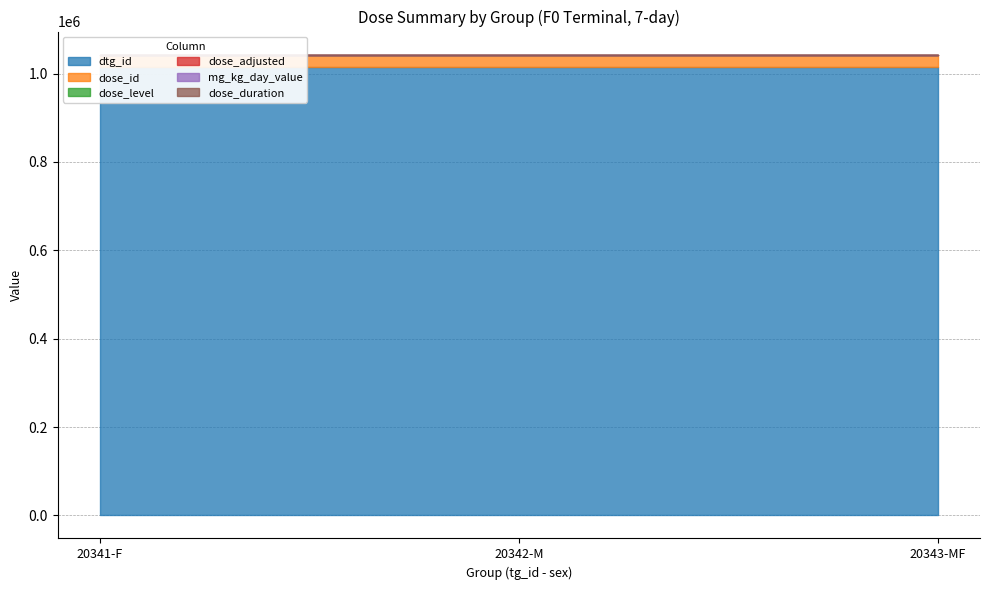

Reading left to right, transcribe all the data shown in this chart.

dtg_id: 20341-F=1015823	20342-M=1015822	20343-MF=1015821
dose_id: 20341-F=27184	20342-M=27184	20343-MF=27184
dose_level: 20341-F=0	20342-M=0	20343-MF=0
dose_adjusted: 20341-F=0	20342-M=0	20343-MF=0
mg_kg_day_value: 20341-F=0	20342-M=0	20343-MF=0
dose_duration: 20341-F=7	20342-M=7	20343-MF=7